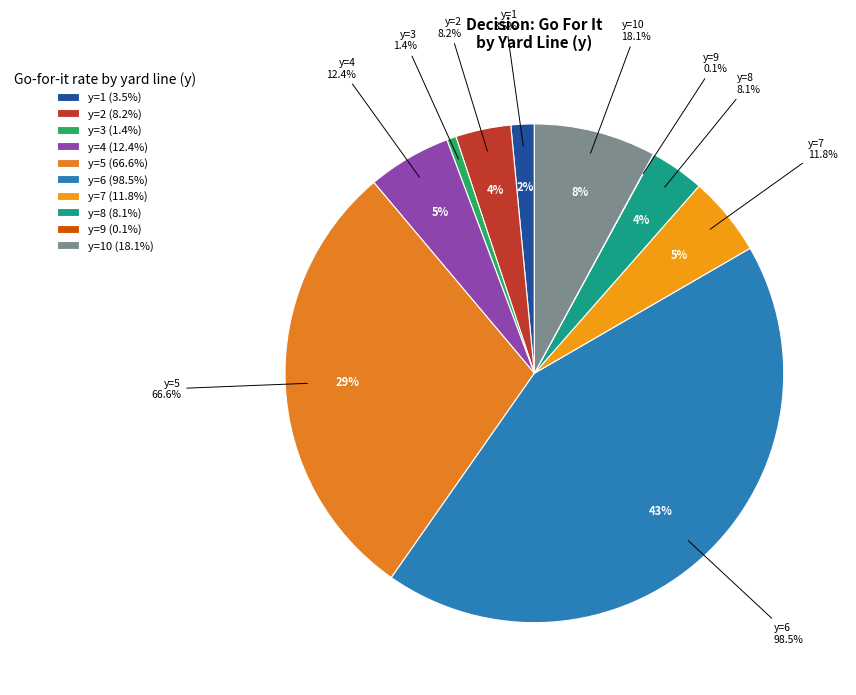

True or false: y=9 accounts for 0% of the total.

True